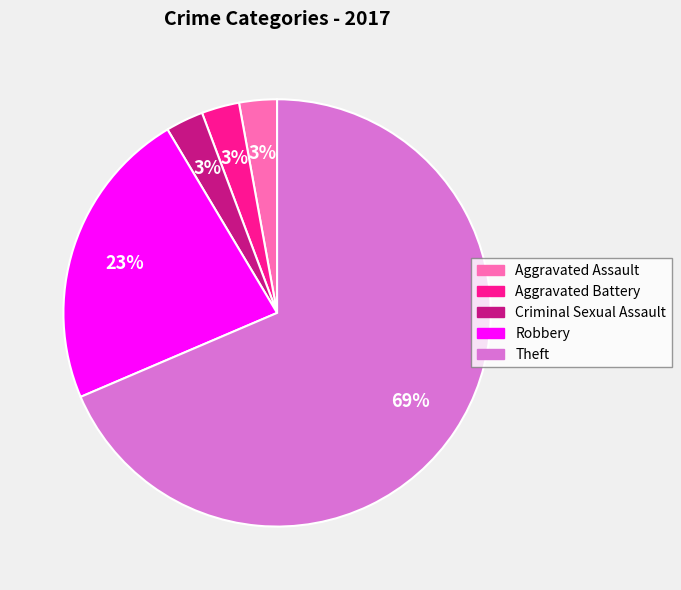

Is the sum of Aggravated Assault and Theft greater than half?

Yes